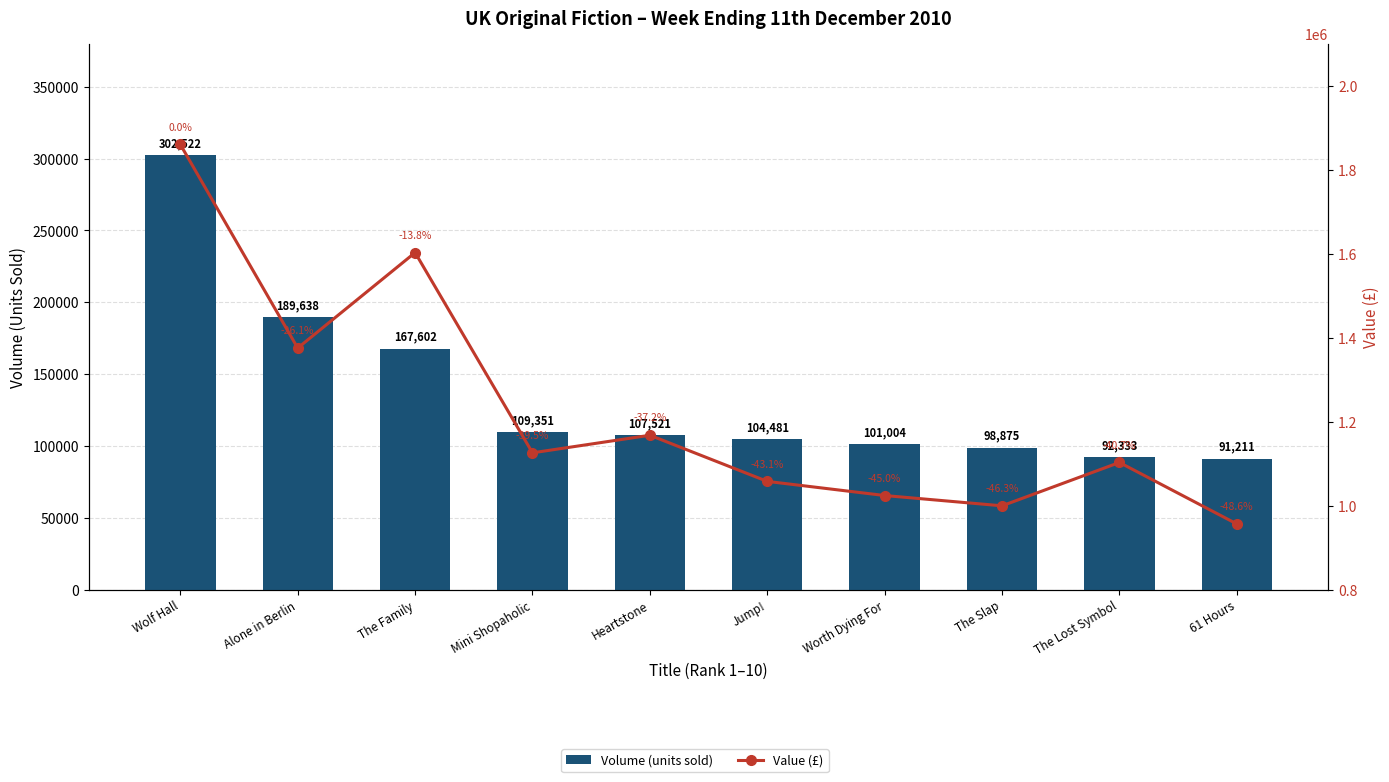

Which series has the largest total across all categories?

Value (£)